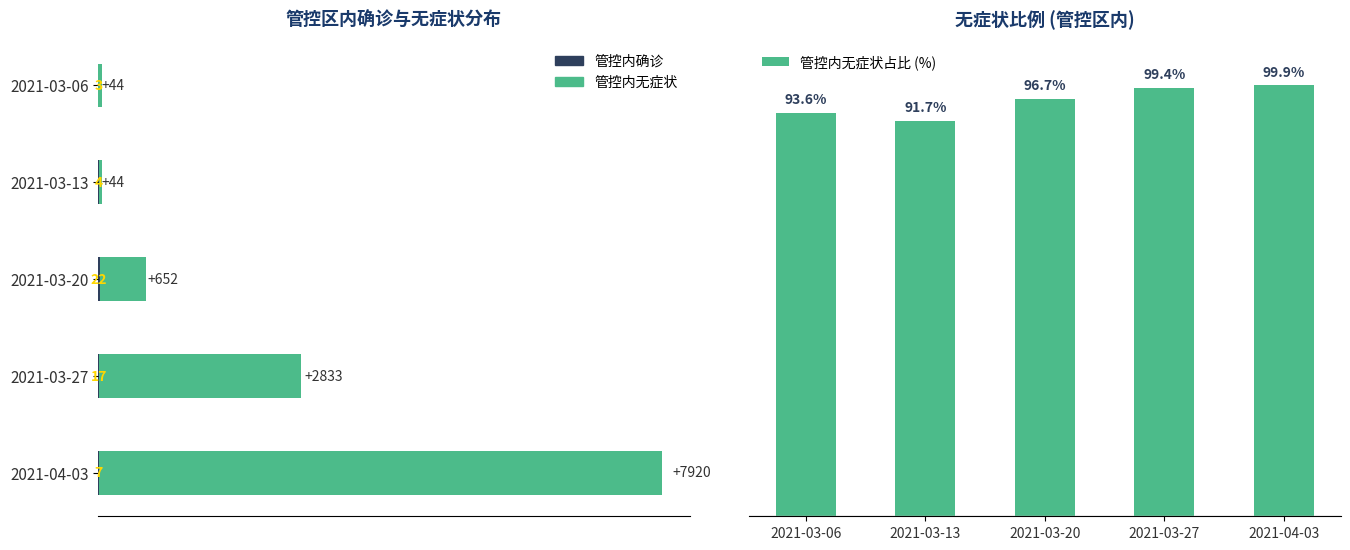

Reading left to right, what are all the values shown in this chart?

管控内确诊: 3.0	4.0	22.0	17.0	7.0
管控内无症状: 44.0	44.0	652.0	2833.0	7920.0
管控内无症状占比 (%): 93.6	91.7	96.7	99.4	99.9